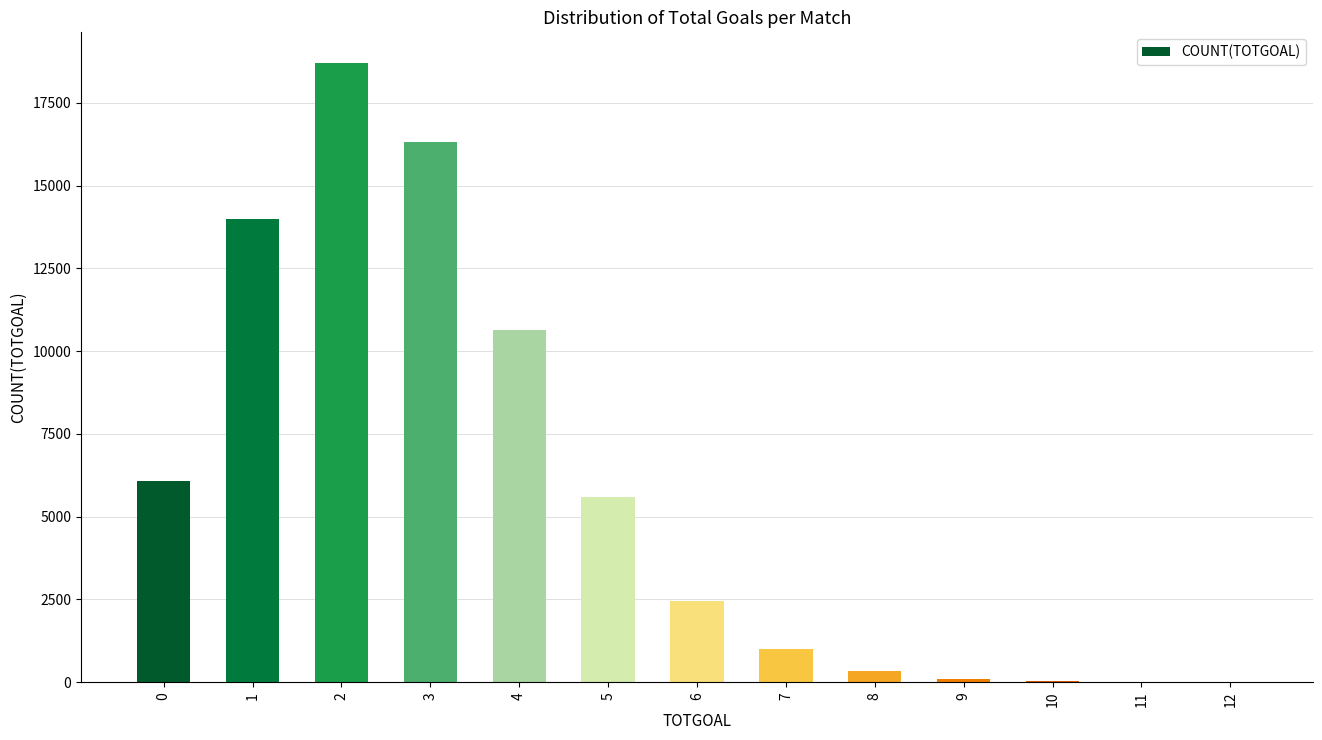

What is the greatest value displayed?

18694